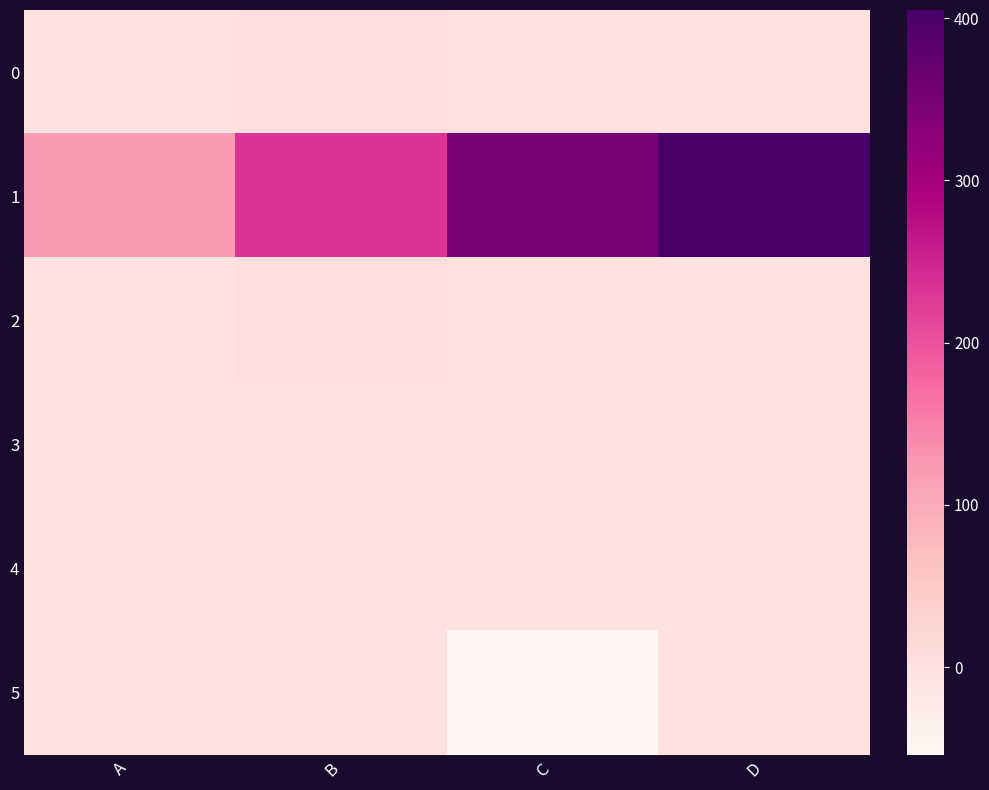

At how many categories does at least one series exceed 127?

3